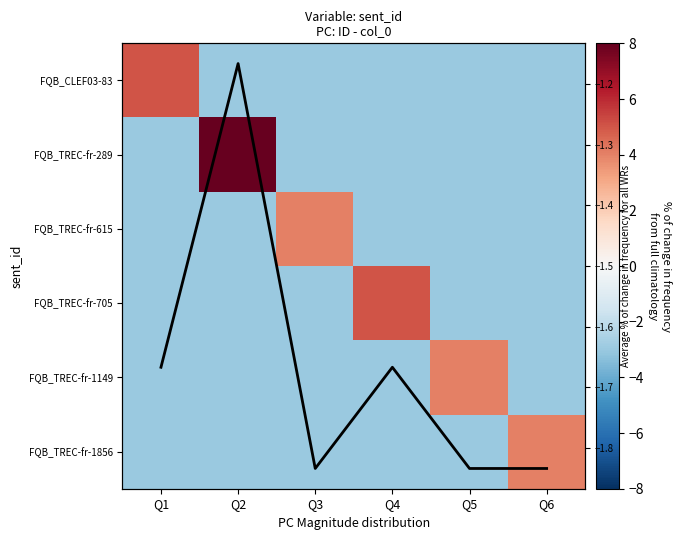

Which series has the widest spread of values?

FQB_TREC-fr-289